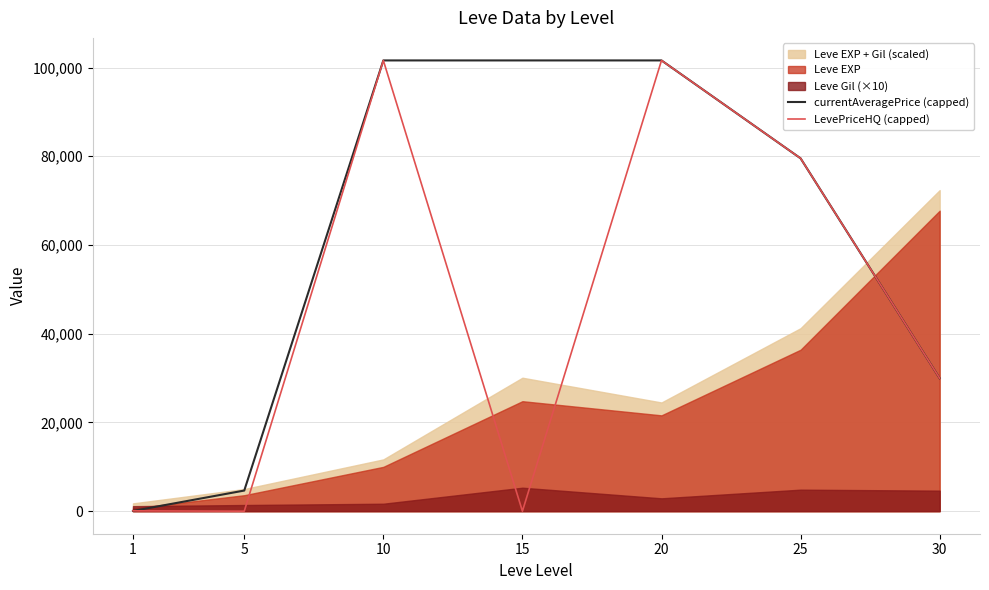

What is the difference between the LevePriceHQ (capped) values at 15 and 25?

79526